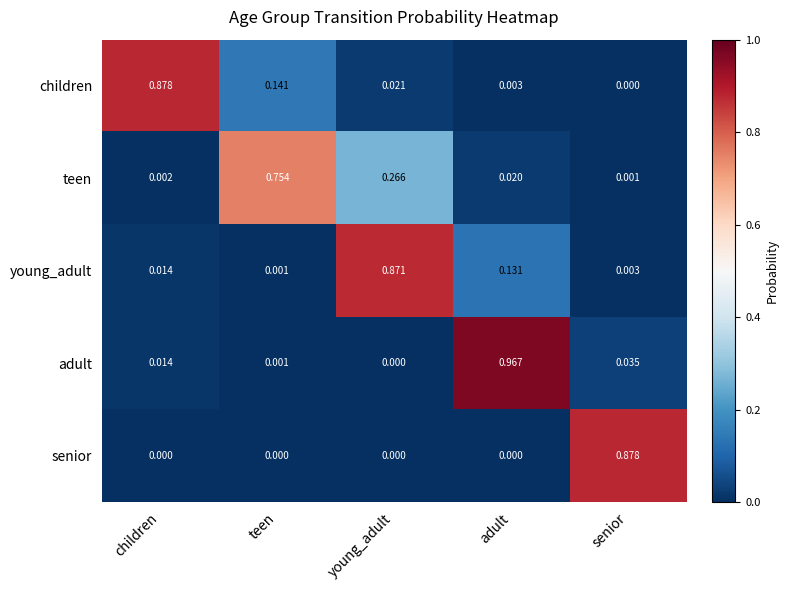

List the labels in order of adult value, smallest first.

young_adult, teen, children, senior, adult